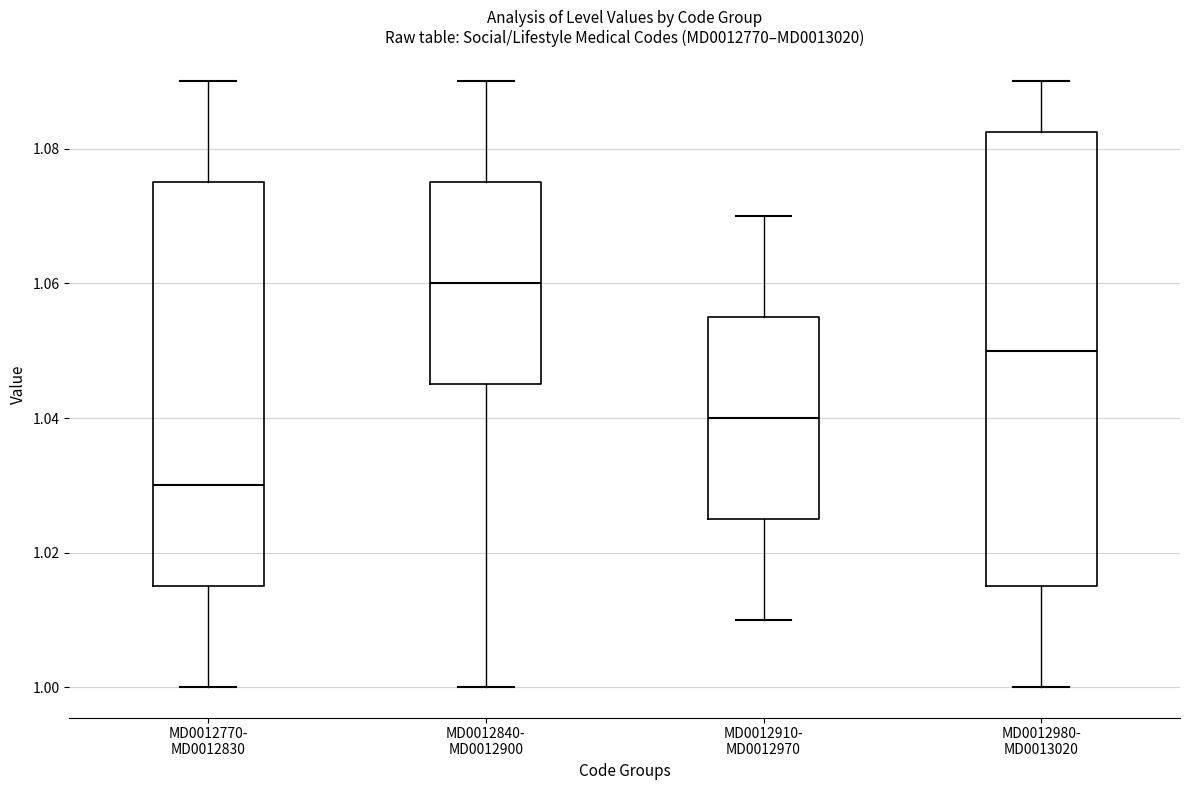

Reading left to right, transcribe this box plot: for each box, give where its median line is, the range the box spans, and where its two whiskers end, as read against the y-axis. The values are not printed on the chart, so give them approximately, as read against the axis.

MD0012770- MD0012830: median 1.030, box 1.016 to 1.076, whiskers 1.000 to 1.090
MD0012840- MD0012900: median 1.060, box 1.046 to 1.076, whiskers 1.000 to 1.090
MD0012910- MD0012970: median 1.040, box 1.026 to 1.056, whiskers 1.010 to 1.070
MD0012980- MD0013020: median 1.050, box 1.016 to 1.082, whiskers 1.000 to 1.090